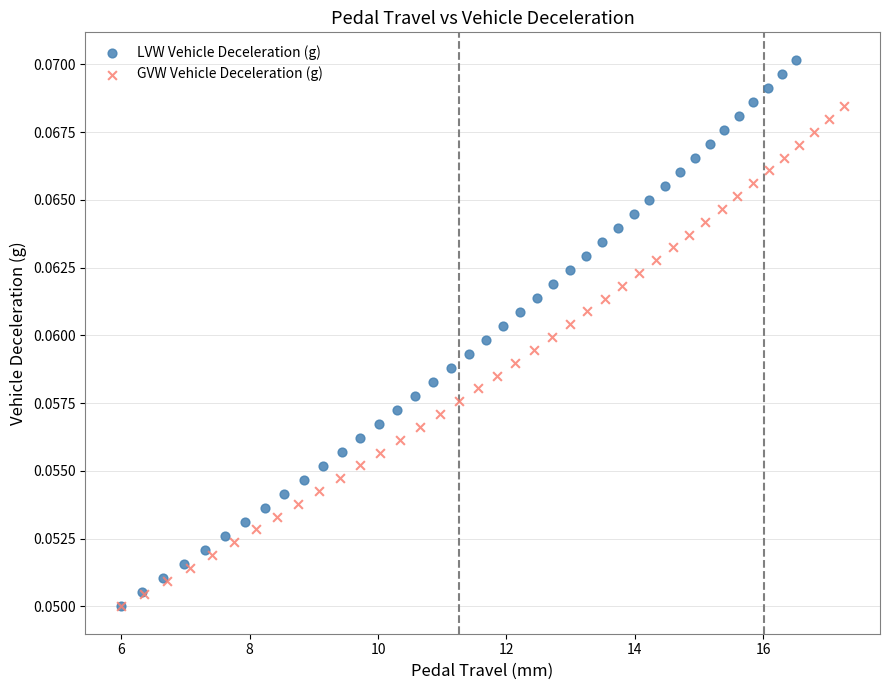

What are all the series names shown in the legend?

LVW Vehicle Deceleration (g), GVW Vehicle Deceleration (g)